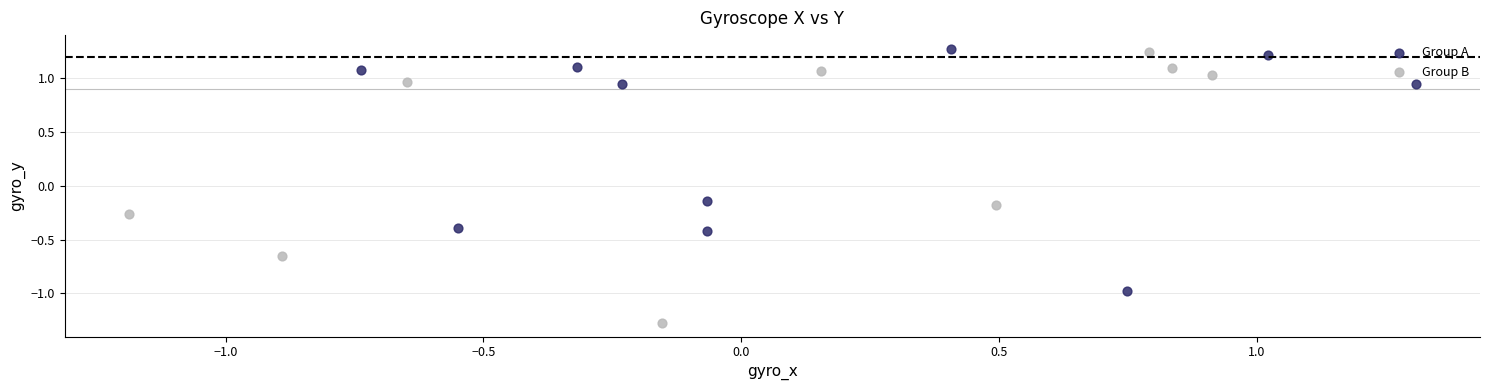

Which series reaches the maximum Y coordinate?

Group A